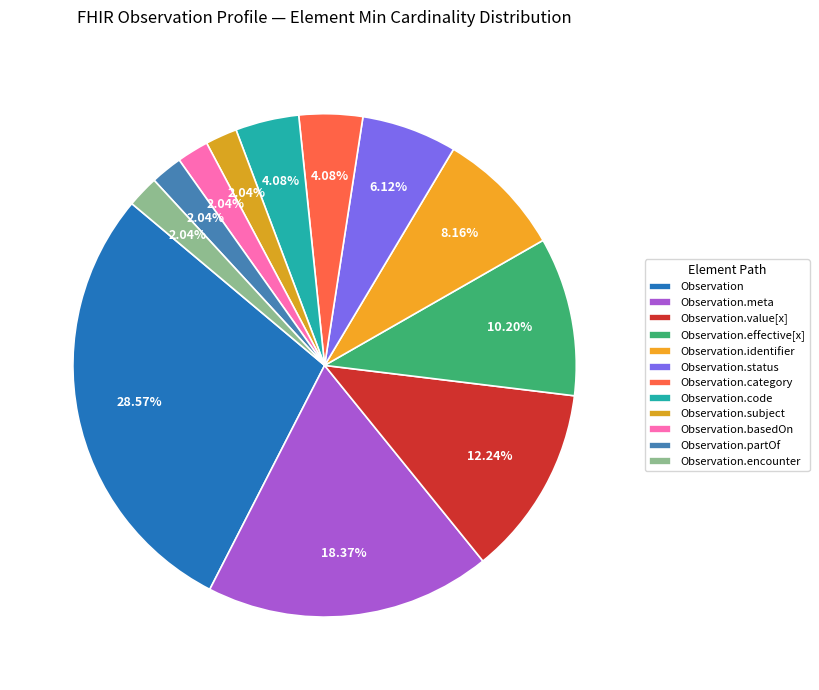

True or false: Observation accounts for 38% of the total.

False